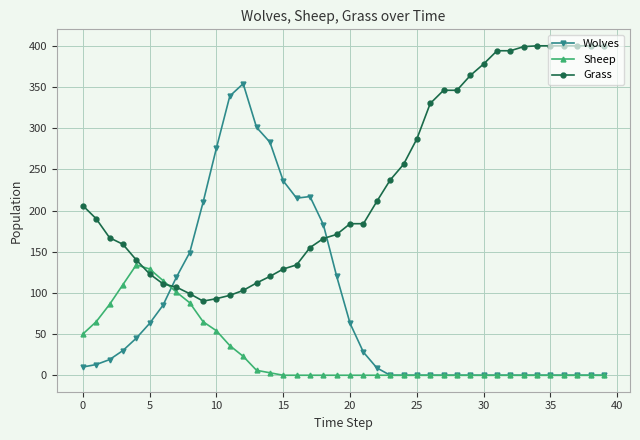

True or false: Wolves has more than 0 points higher than both neighbors.

True